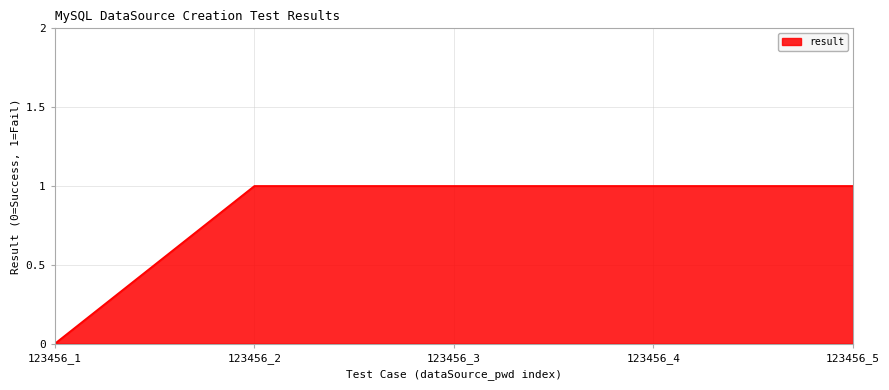

Is it true that the value at 123456_1 is 0?

True